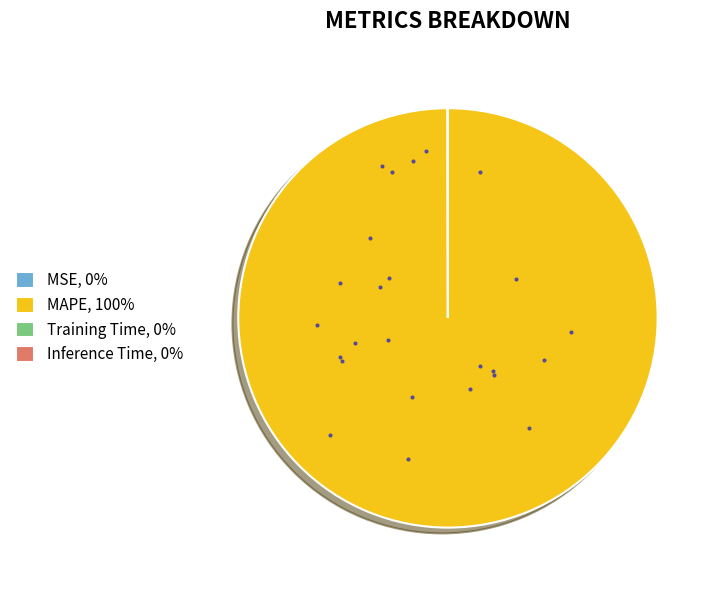

Is there any slice that represents more than half of the pie?

Yes